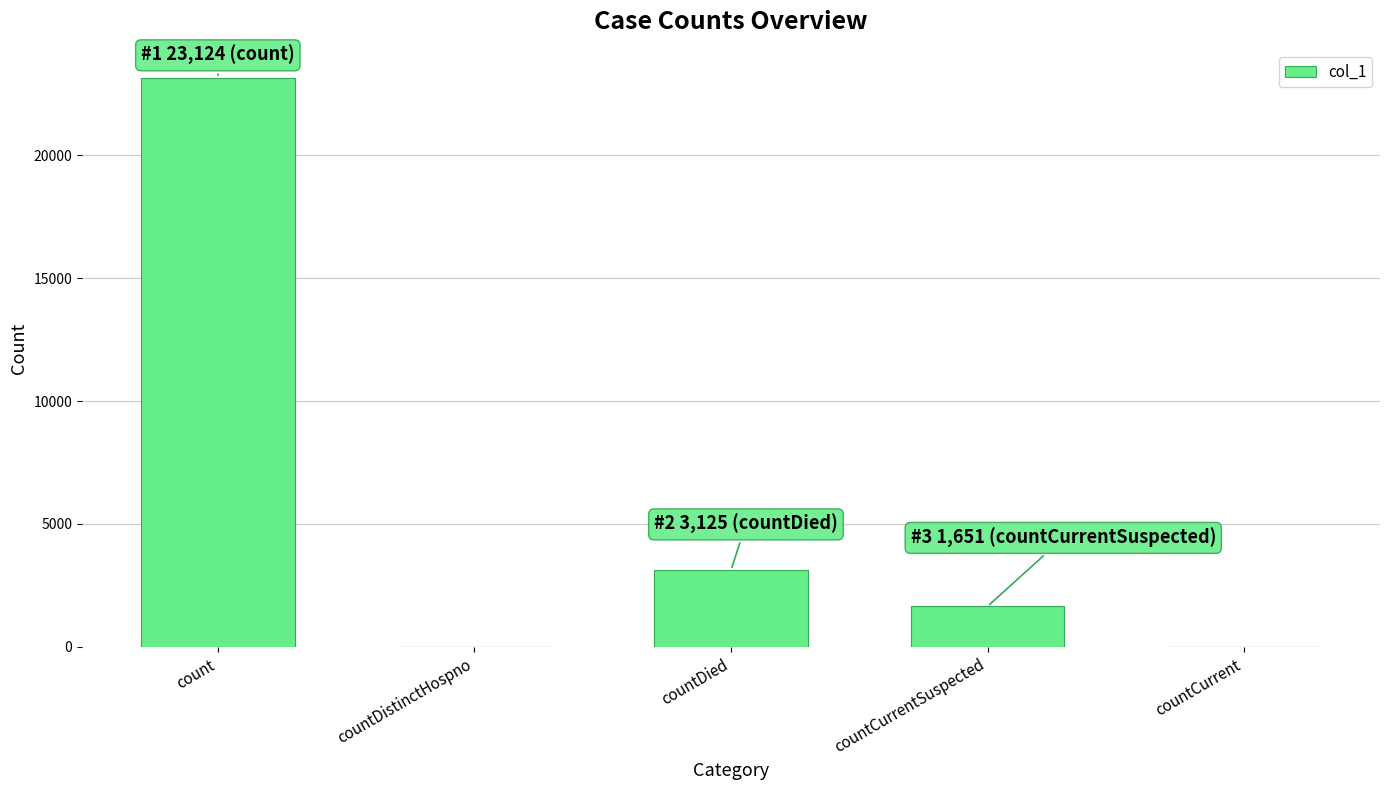

What is the sum of all values?

27900